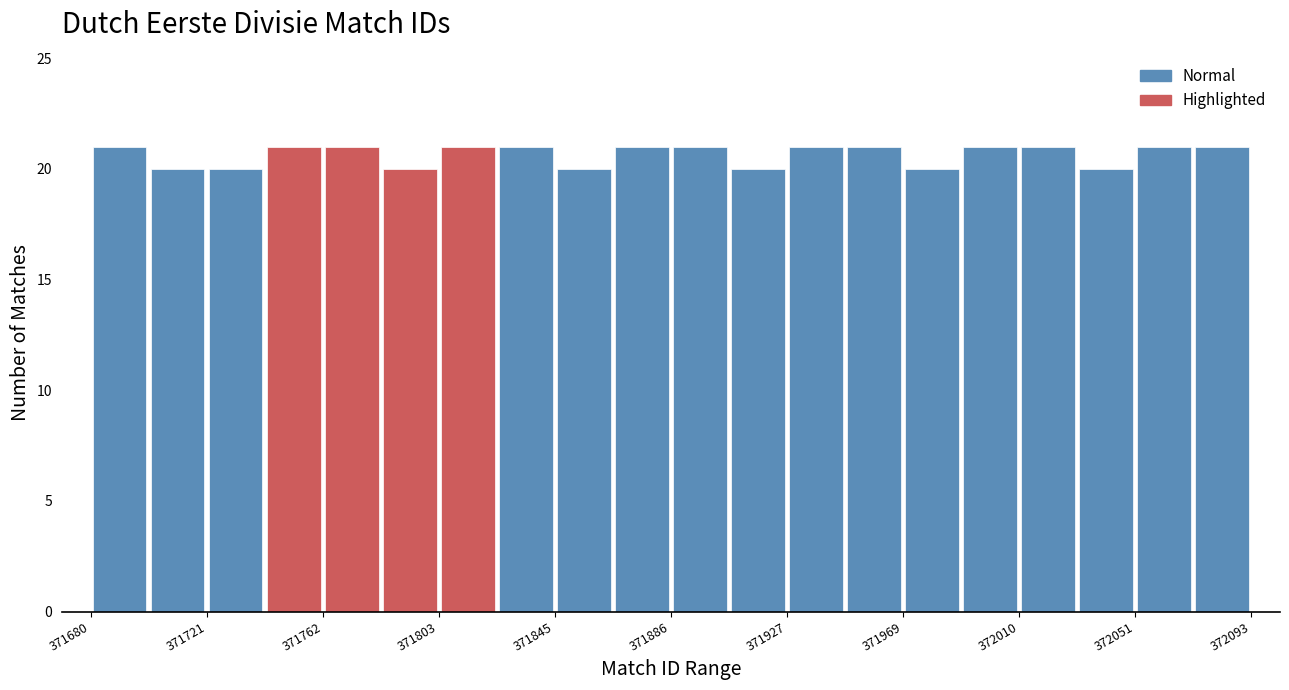

What is the height of the bar covering 372010 to 372030 on the x-axis? Neither the bar edges nor the heights are printed on the chart, so give them approximately, as read against the axes.

21